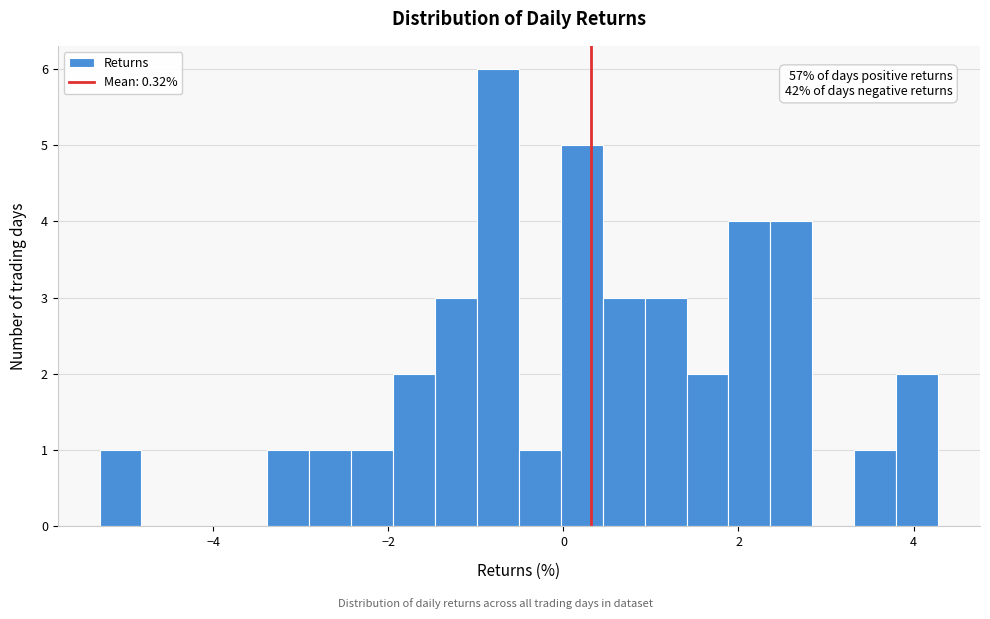

Around what value on the x-axis is the tallest bar? Give the approximate position of its centre, as read against the axis.

-0.8